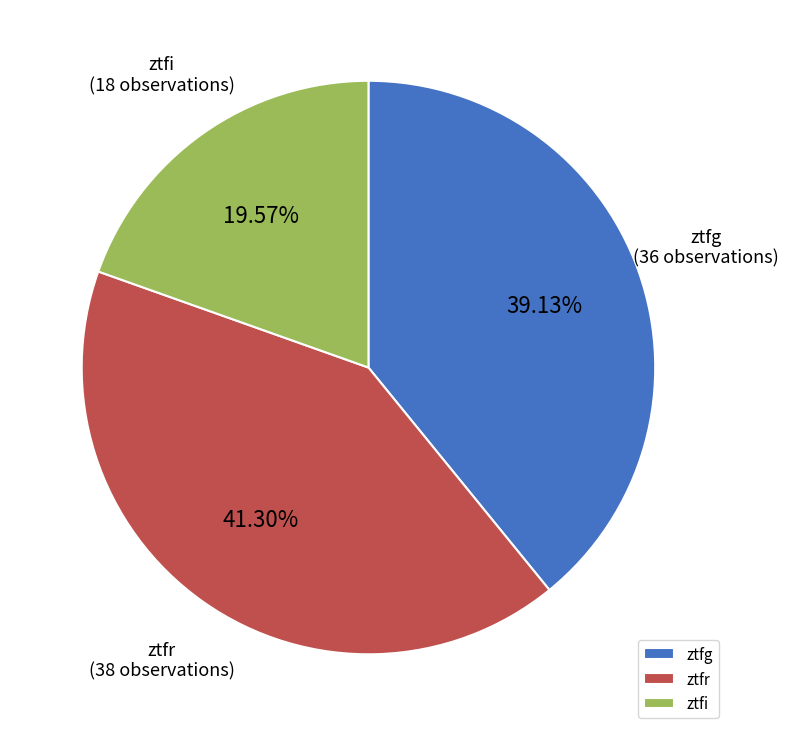

To the nearest percent, what is the combined percentage of ztfi and ztfr?

61%